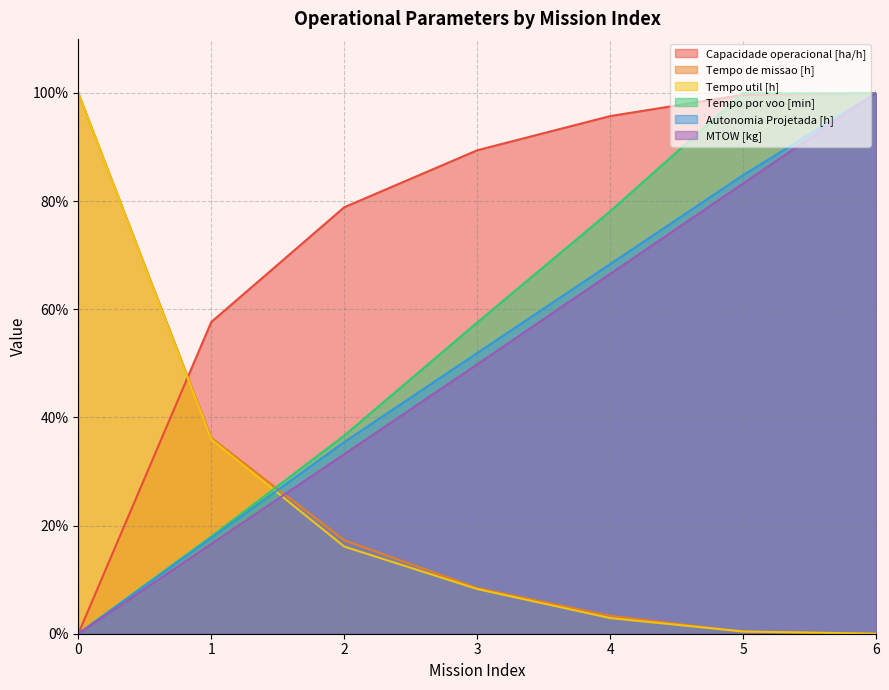

What is the difference between the highest and lowest values at 3?

81.1